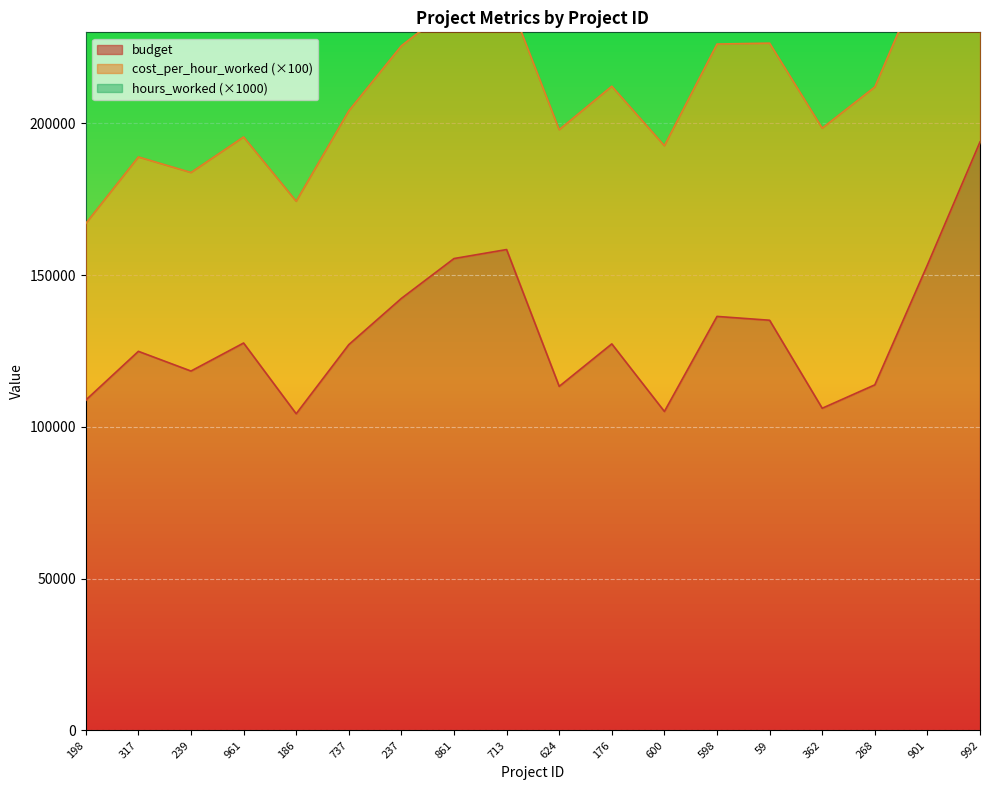

What is the spread (max minus min) of values at 713?

158244.0